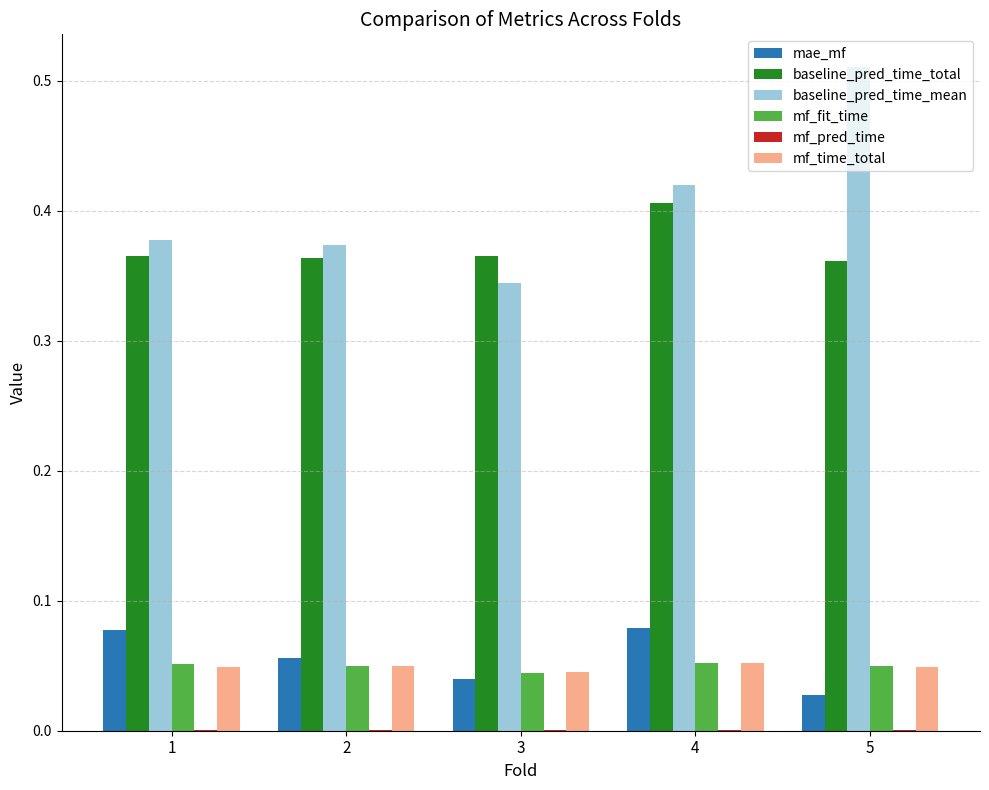

Is the value of baseline_pred_time_mean at 3 greater than the value of mf_fit_time at 4?

Yes